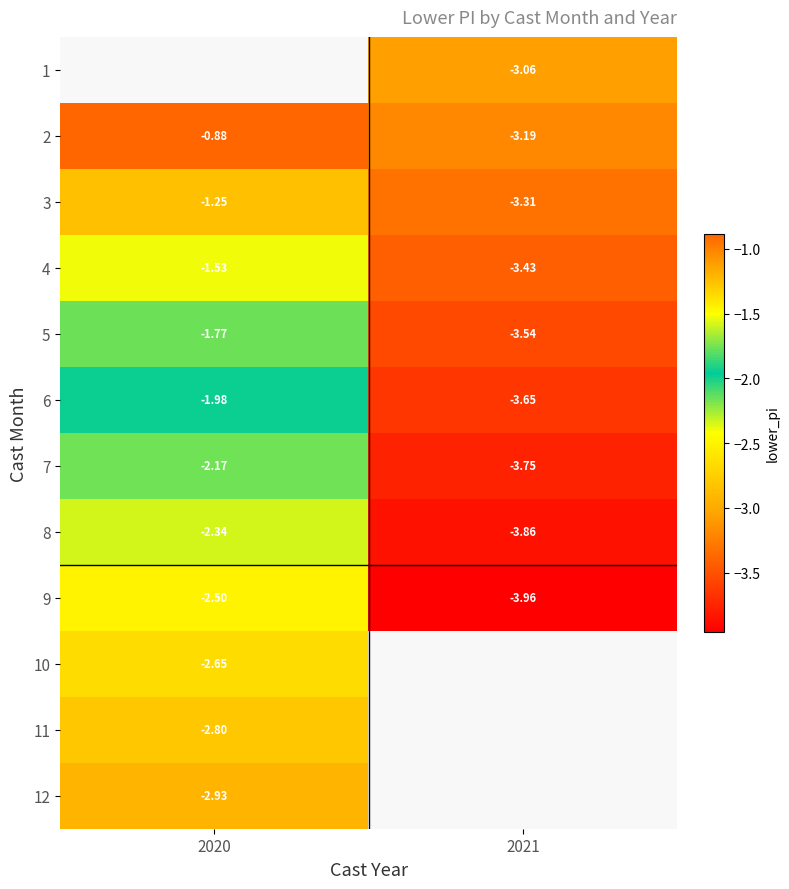

Between 2021 and 2020, which is larger?

2020